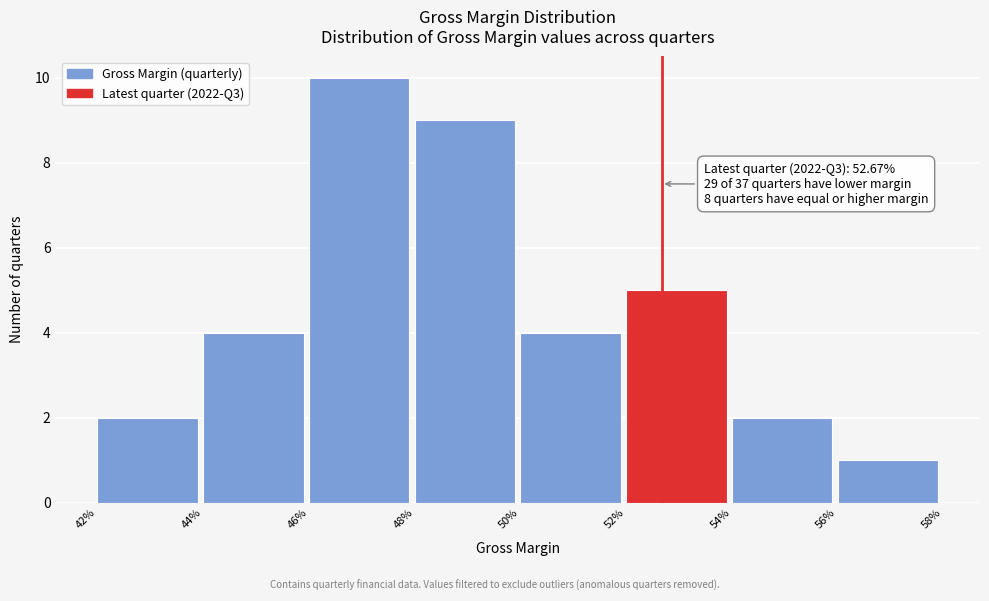

Reading left to right, transcribe all the data shown in this chart.

42%=2	44%=4	46%=10	48%=9	50%=4	52%=5	54%=2	56%=1